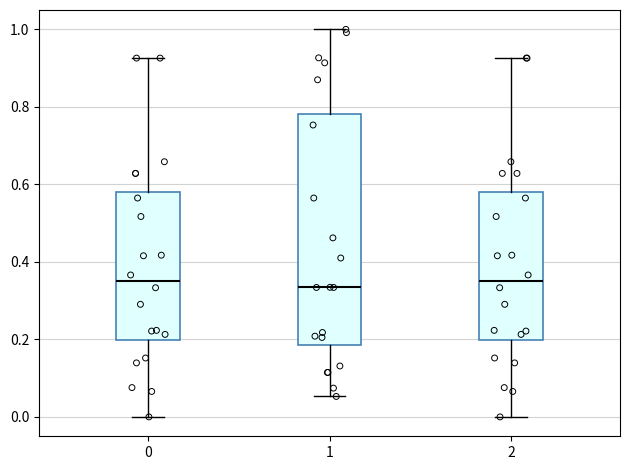

Reading left to right, read every box against the y-axis: the position of its median line, the range the box covers, and the ends of its whiskers. The values are not printed on the chart, so give them approximately, as read against the axis.

0: median 0.34, box 0.20 to 0.58, whiskers 0.00 to 0.92
1: median 0.34, box 0.18 to 0.78, whiskers 0.06 to 1.00
2: median 0.34, box 0.20 to 0.58, whiskers 0.00 to 0.92